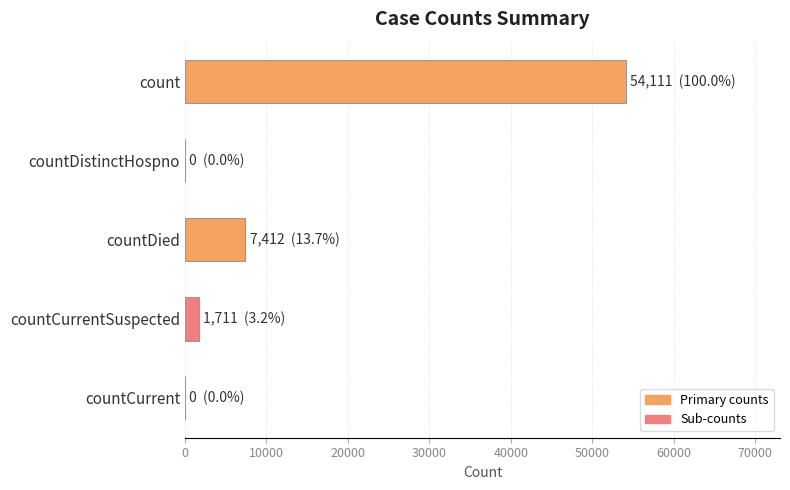

Are the bars horizontal?

Yes